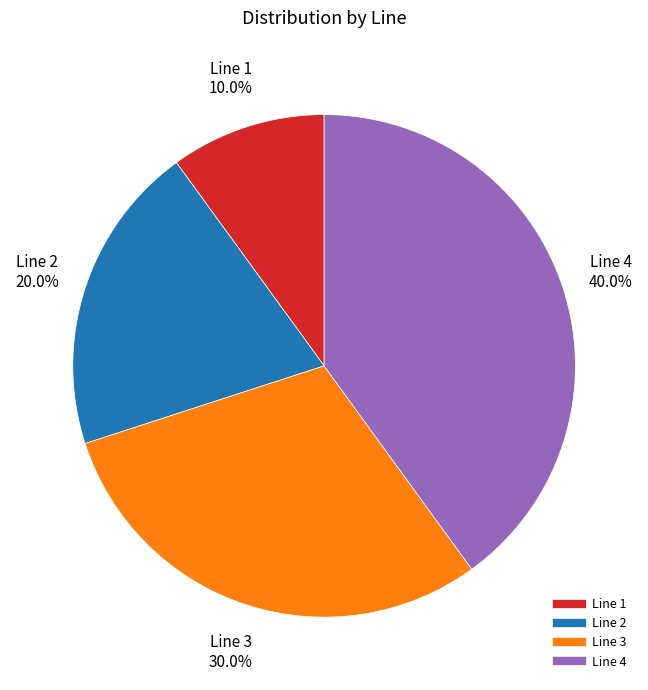

To the nearest percent, what is the difference between the Line 3 and Line 2 slice percentages?

10%